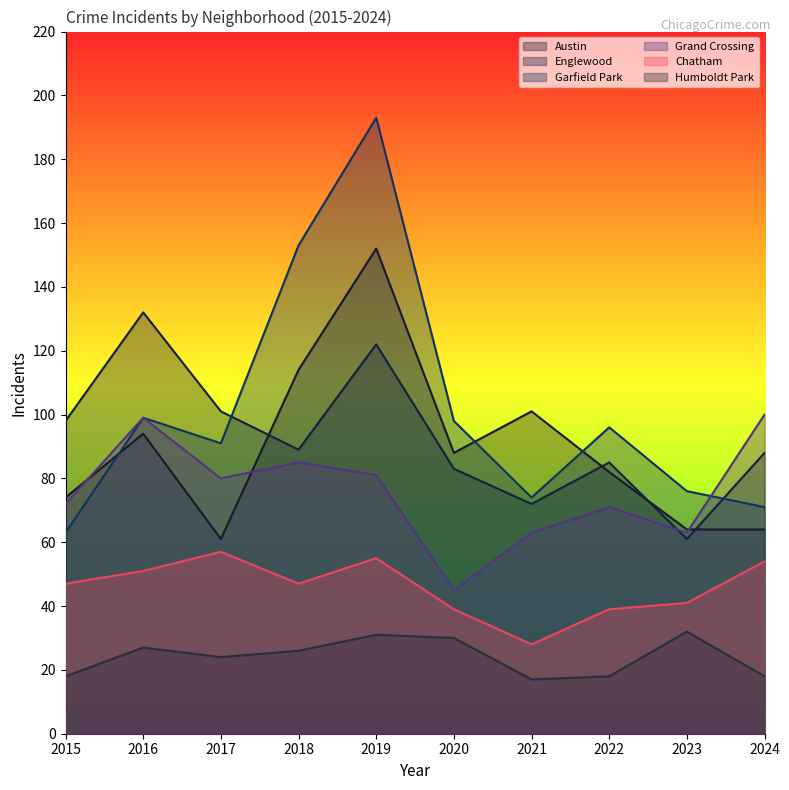

After their last crossing, which series has the higher values: Grand Crossing or Englewood?

Grand Crossing